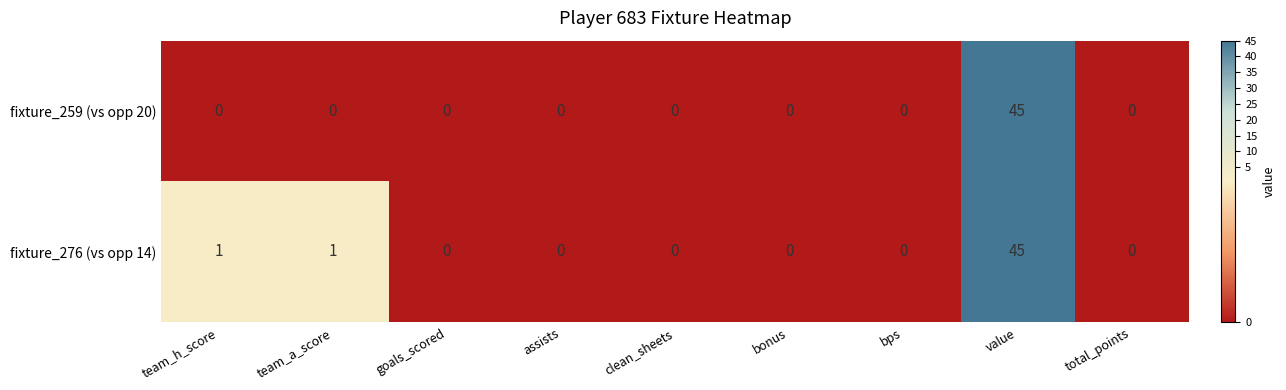

List the series in order of their overall mean, highest first.

fixture_276 (vs opp 14), fixture_259 (vs opp 20)